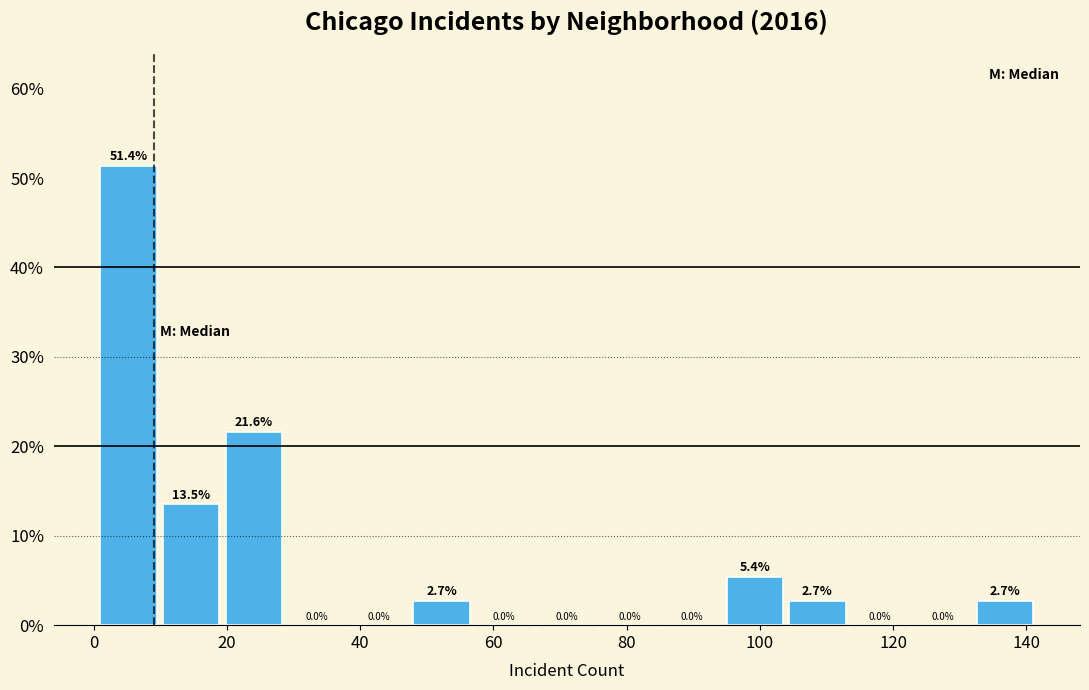

What is the height of the bar covering 10.4 to 19.8 on the x-axis? The bar edges are not printed on the chart, so give them approximately, as read against the axis.

13.5